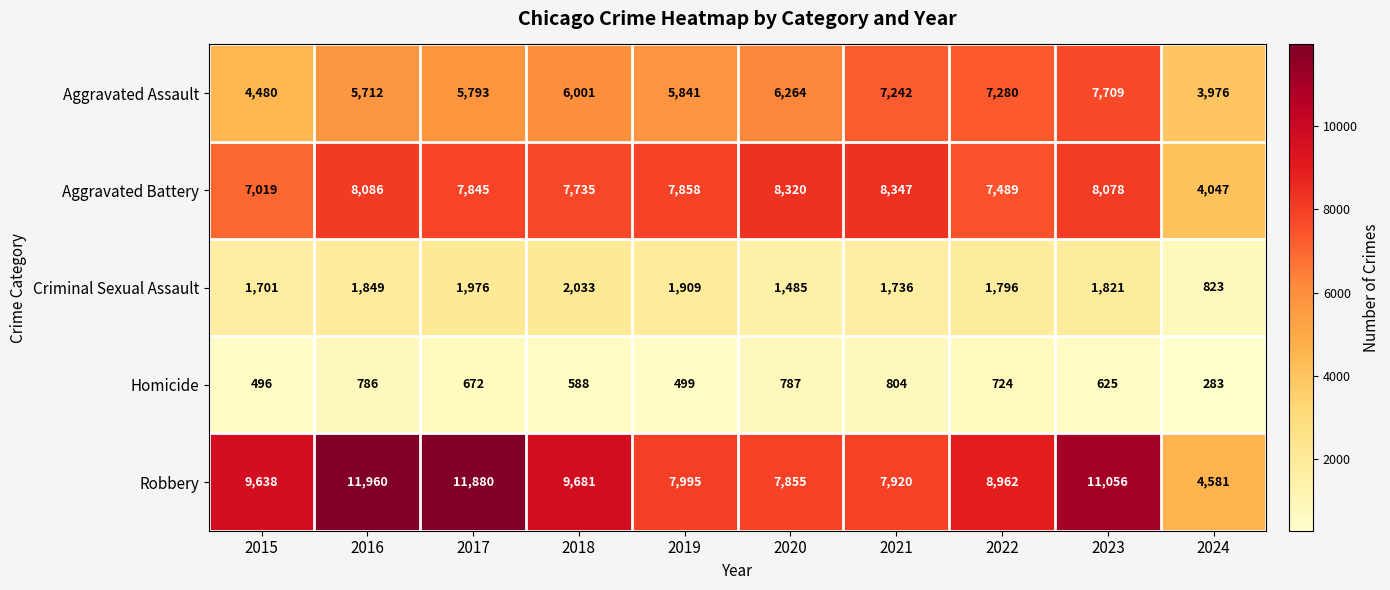

Which category has the highest value in the Aggravated Assault series?

2023